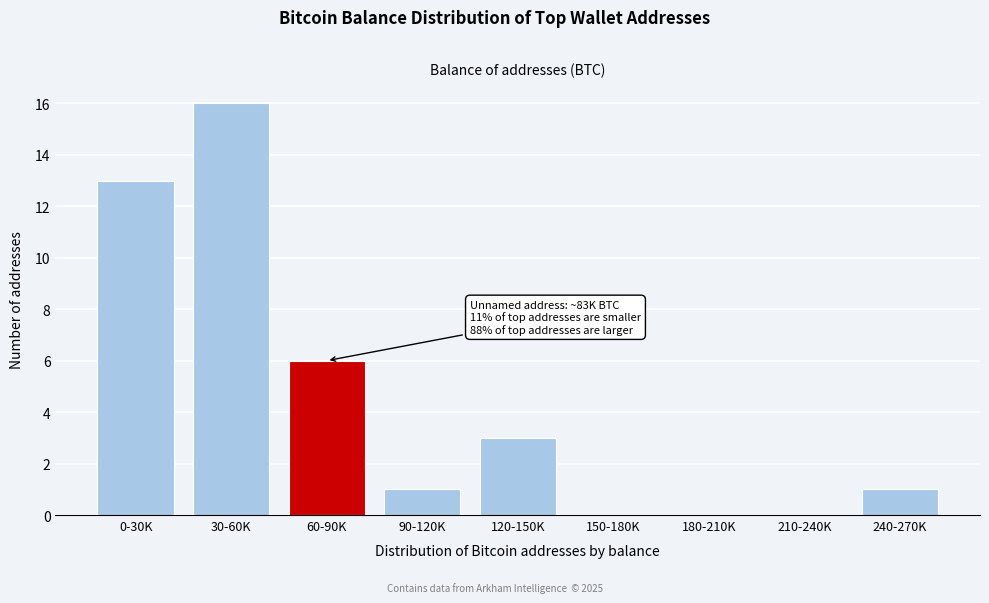

Reading left to right, what are all the values shown in this chart?

0-30K=13	30-60K=16	60-90K=6	90-120K=1	120-150K=3	150-180K=0	180-210K=0	210-240K=0	240-270K=1